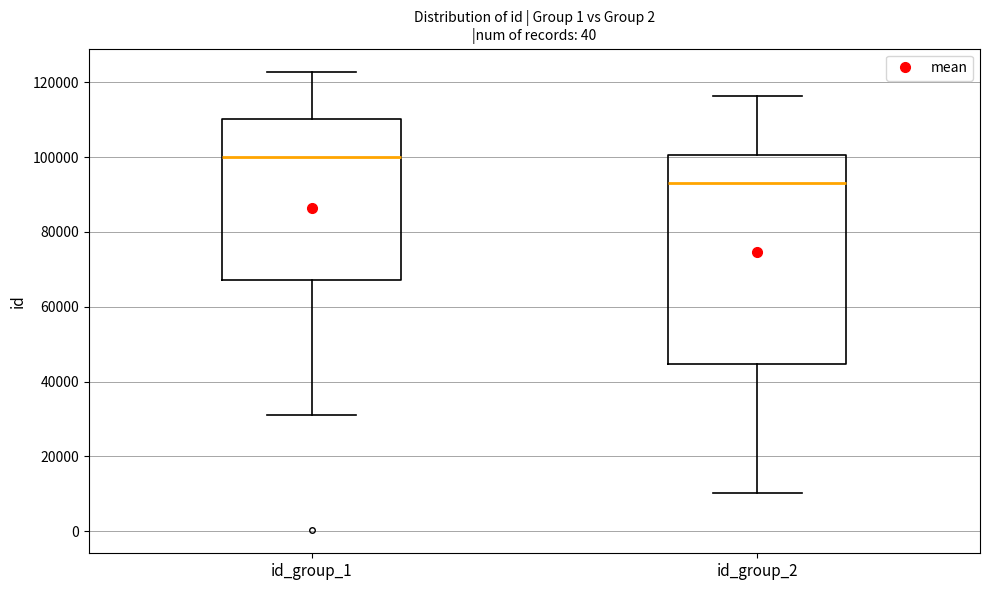

Where does the median line of the box for id_group_2 sit on the y-axis? The values are not printed on the chart, so give them approximately, as read against the axis.

94000